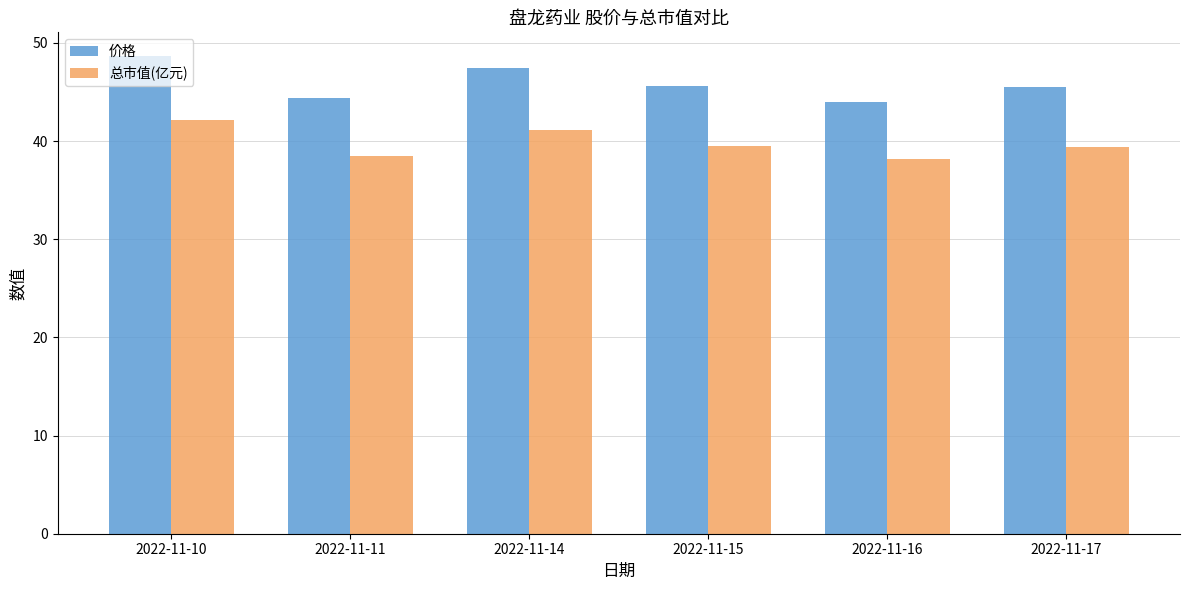

Is it true that 总市值(亿元) equals 39.4 at 2022-11-17?

True